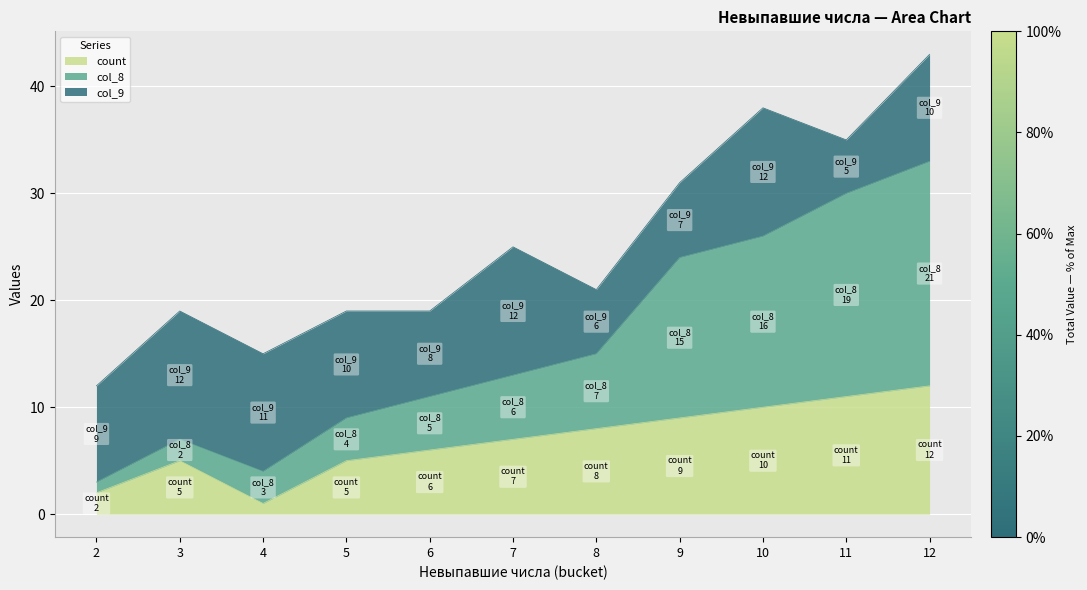

What is the difference between the maximum and minimum values in the count series?

11